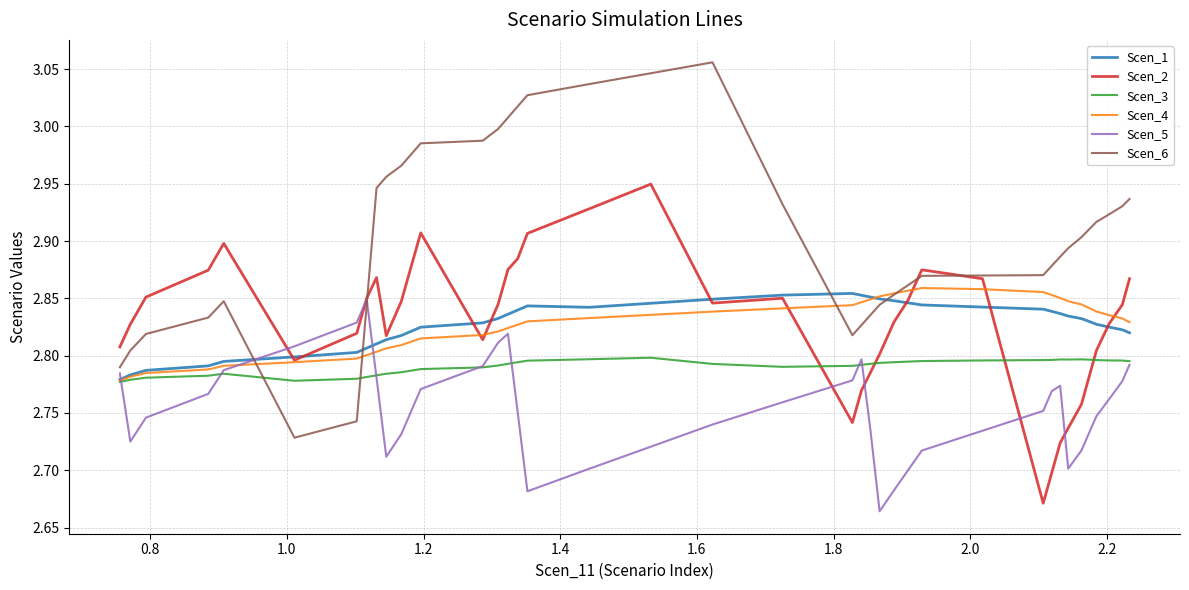

Which series has the widest spread of values?

Scen_6